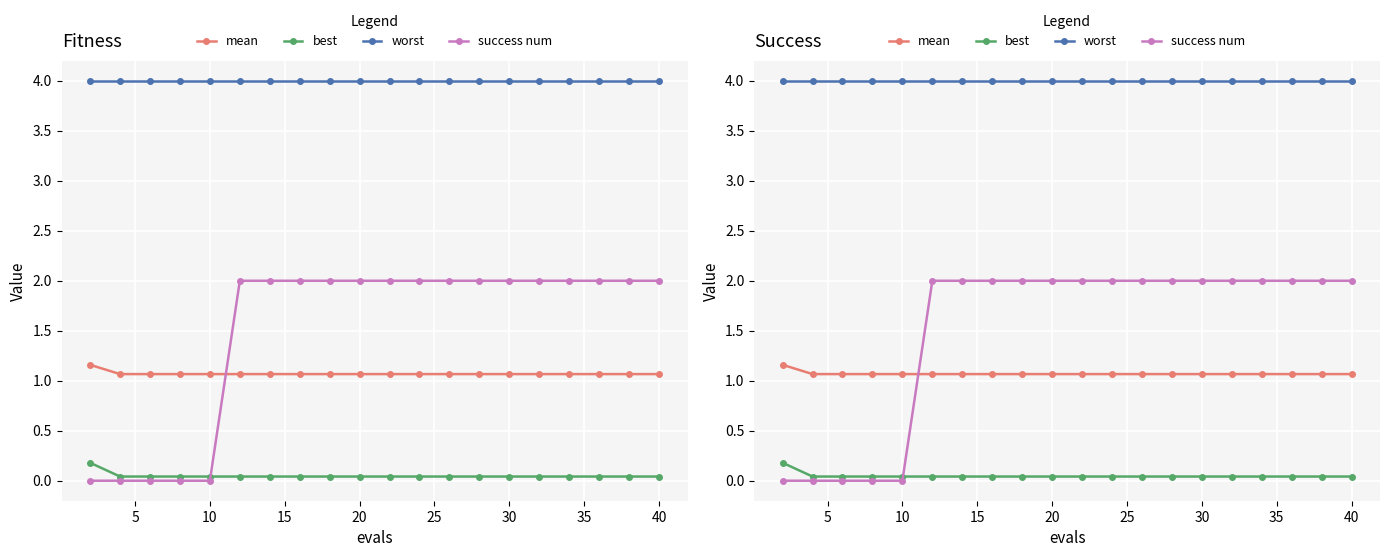

The success num series shows 2.8 at 20. True or false?

False